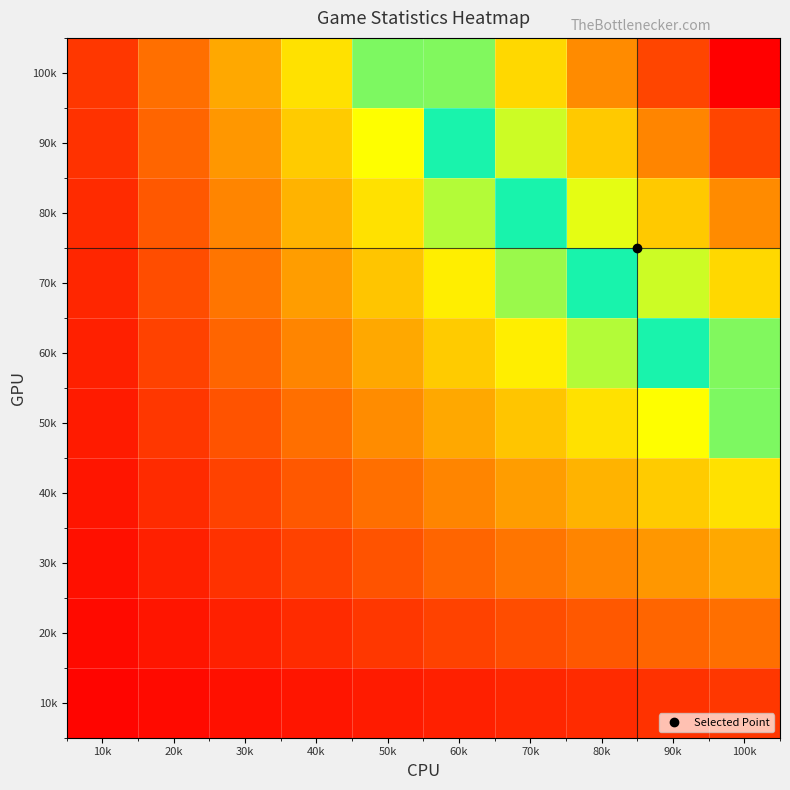

How many categories are shown in the chart?

10